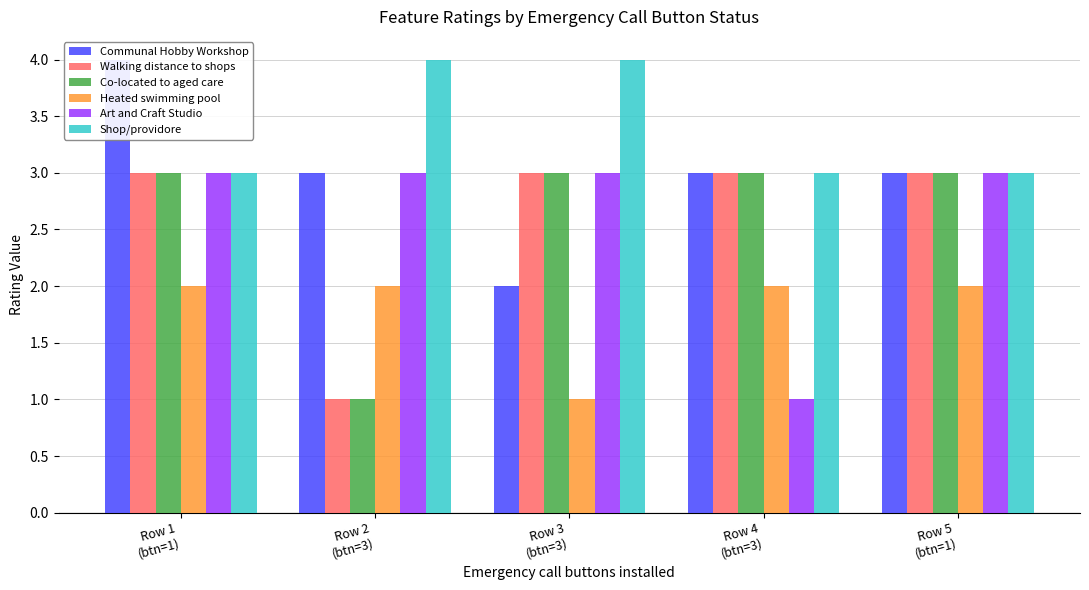

How many values in the Co-located to aged care series are below 3?

1